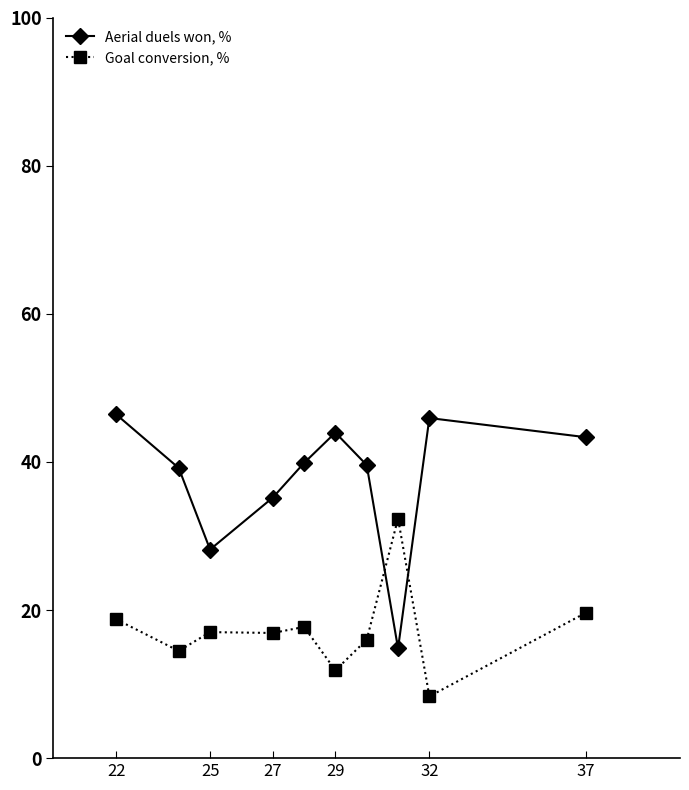

In Aerial duels won, %, how many points are higher than both neighbors (excluding endpoints)?

2